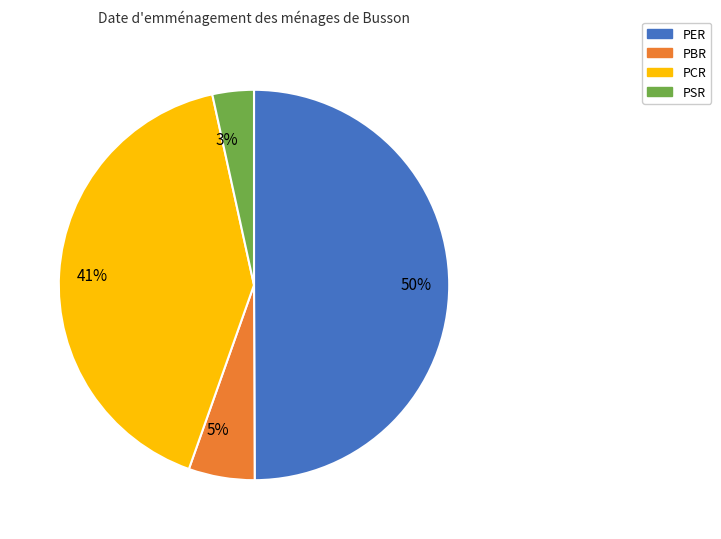

True or false: 50% accounts for 50% of the total.

True